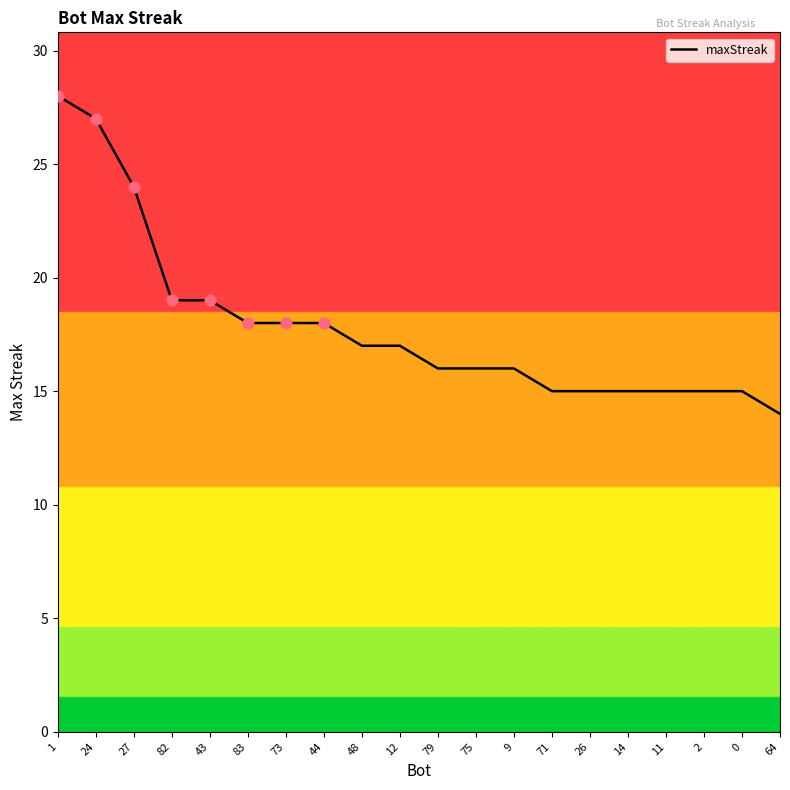

Between 27 and 14, which is larger?

27